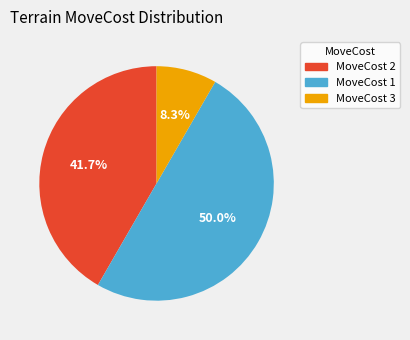

How many segments does this pie chart have?

3